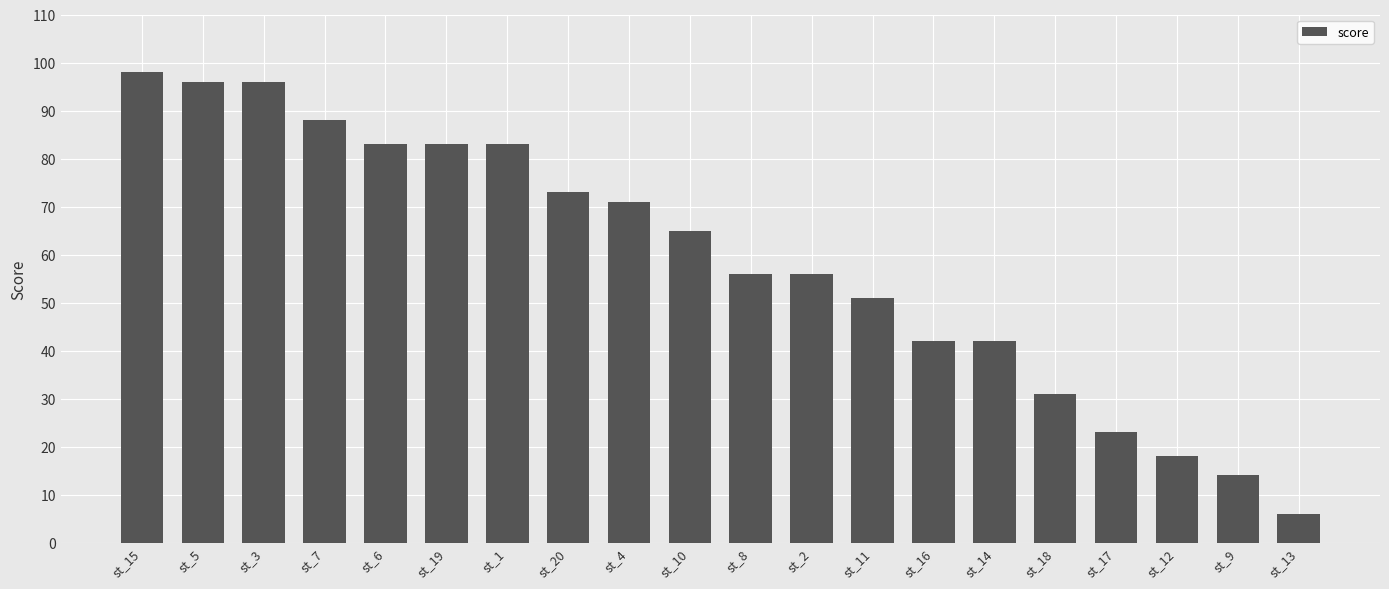

What is the maximum value shown in the chart?

98